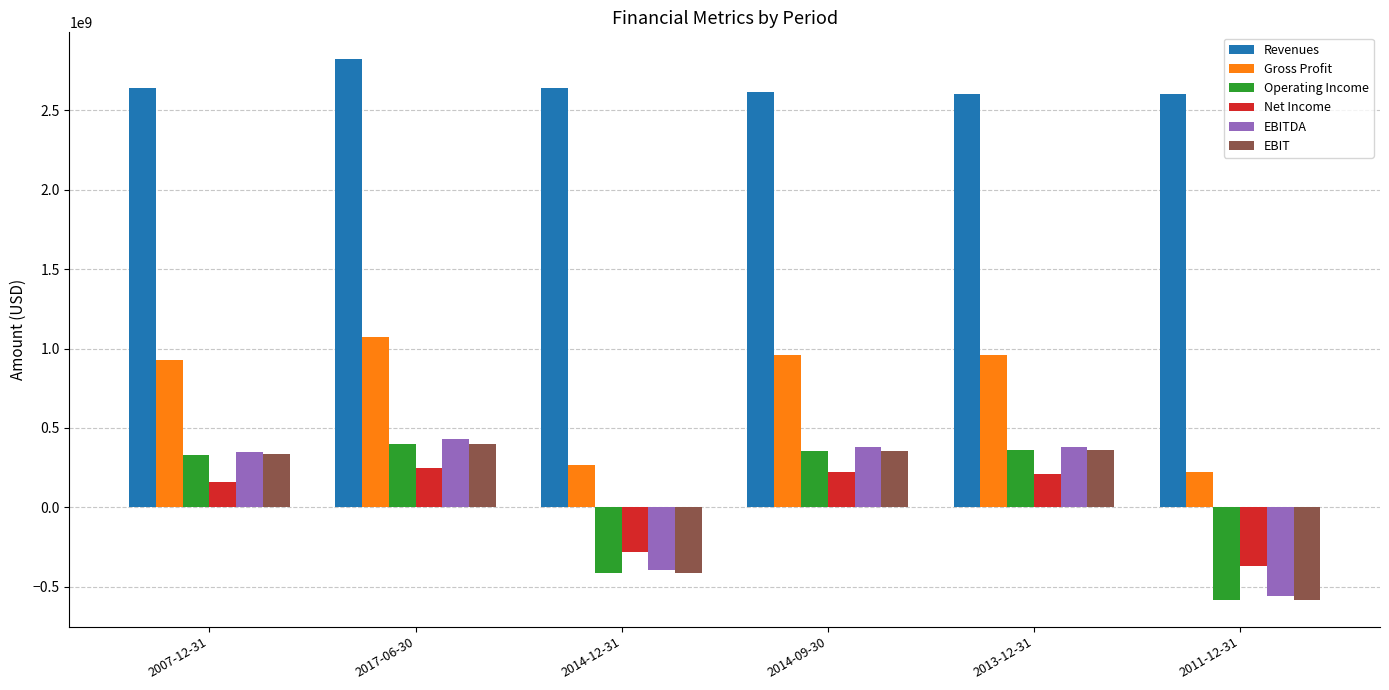

What are all the series names shown in the legend?

Revenues, Gross Profit, Operating Income, Net Income, EBITDA, EBIT